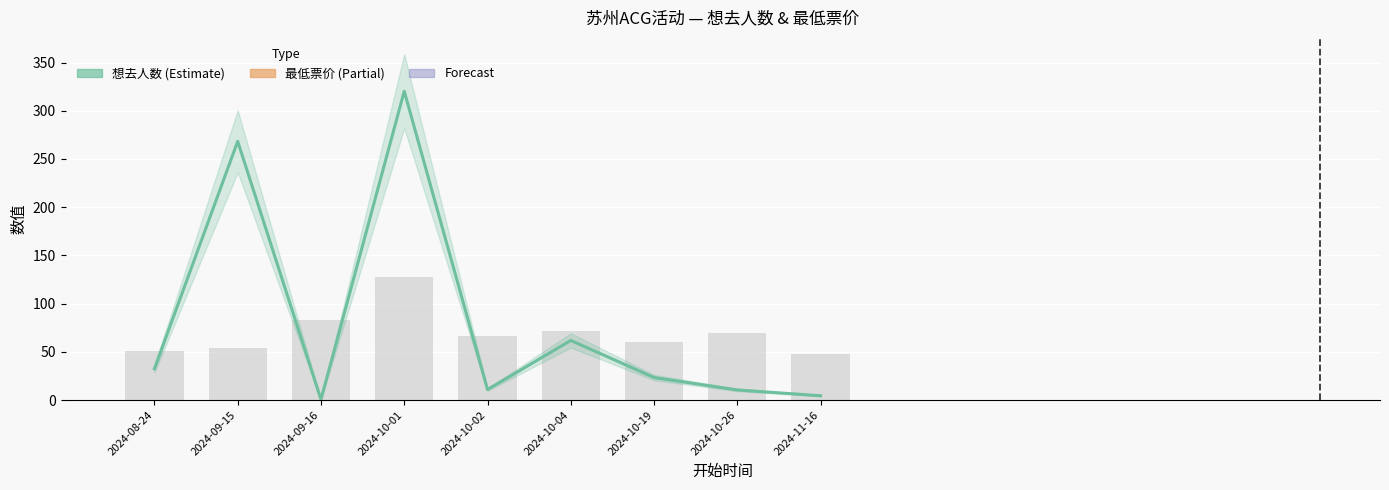

True or false: the data shows 76.9 at 2024-09-15.

False